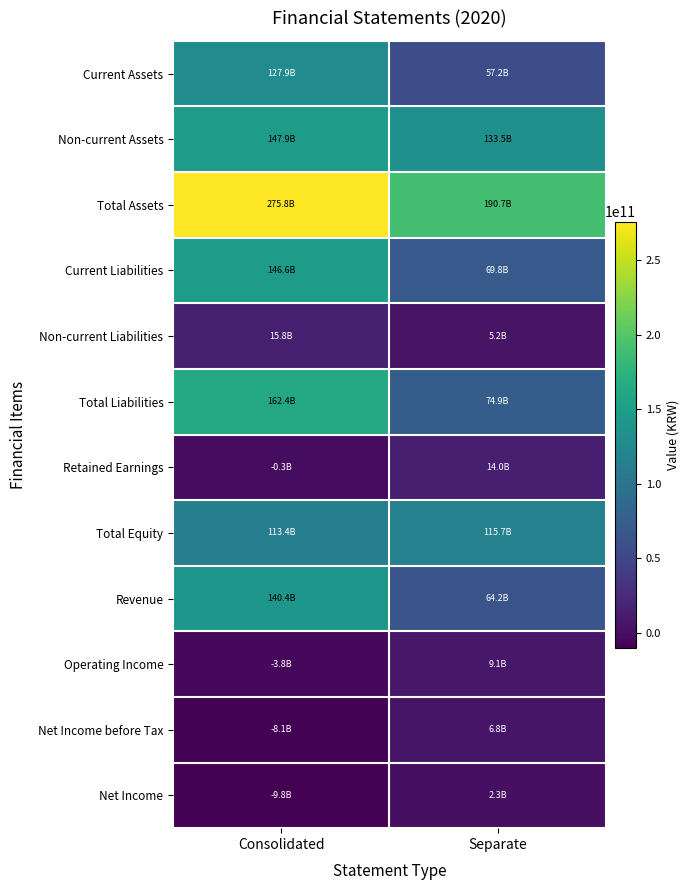

Reading left to right, extract all data points from this chart.

Current Assets: Consolidated=127872159403	Separate=57182628366
Non-current Assets: Consolidated=147895612962	Separate=133477431357
Total Assets: Consolidated=275767772365	Separate=190660059723
Current Liabilities: Consolidated=146584979354	Separate=69761519498
Non-current Liabilities: Consolidated=15823314365	Separate=5167924547
Total Liabilities: Consolidated=162408293719	Separate=74929444045
Retained Earnings: Consolidated=-291377728	Separate=13995912677
Total Equity: Consolidated=113359478646	Separate=115730615678
Revenue: Consolidated=140432232547	Separate=64241231404
Operating Income: Consolidated=-3843251961	Separate=9062856293
Net Income before Tax: Consolidated=-8109008849	Separate=6827575498
Net Income: Consolidated=-9780602158	Separate=2250108562